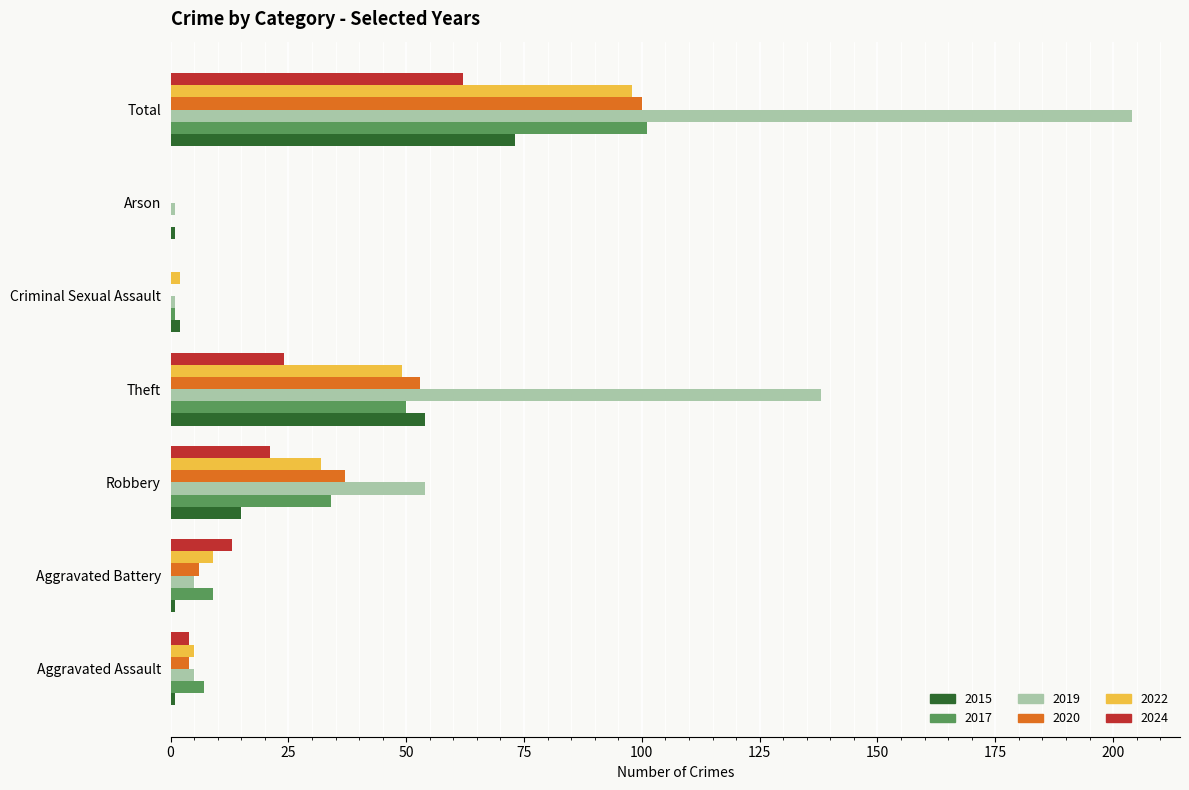

Is the value of 2015 at Theft greater than the value of 2022 at Theft?

Yes